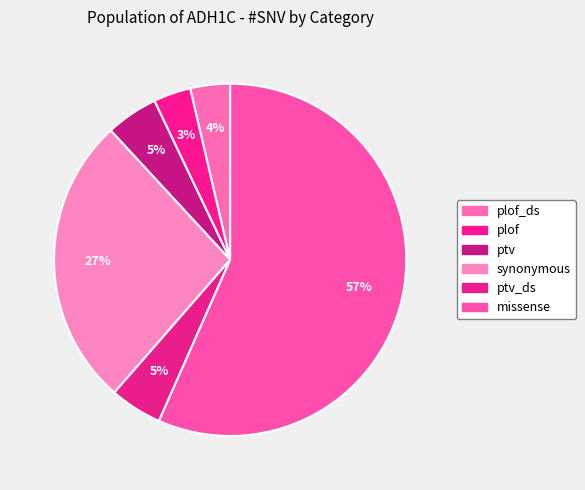

Is there any slice that represents more than half of the pie?

Yes